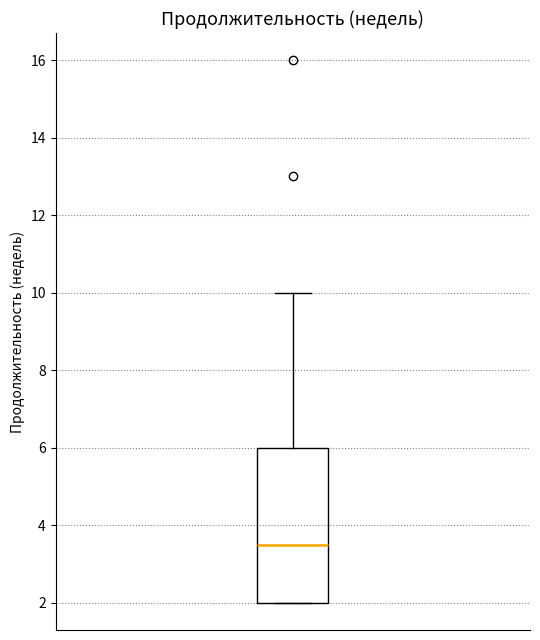

Transcribe this box plot: give where the median line is, the range the box spans, and where the two whiskers end, as read against the y-axis. The values are not printed on the chart, so give them approximately, as read against the axis.

median 3.6, box 2.0 to 6.0, whiskers 2.0 to 10.0